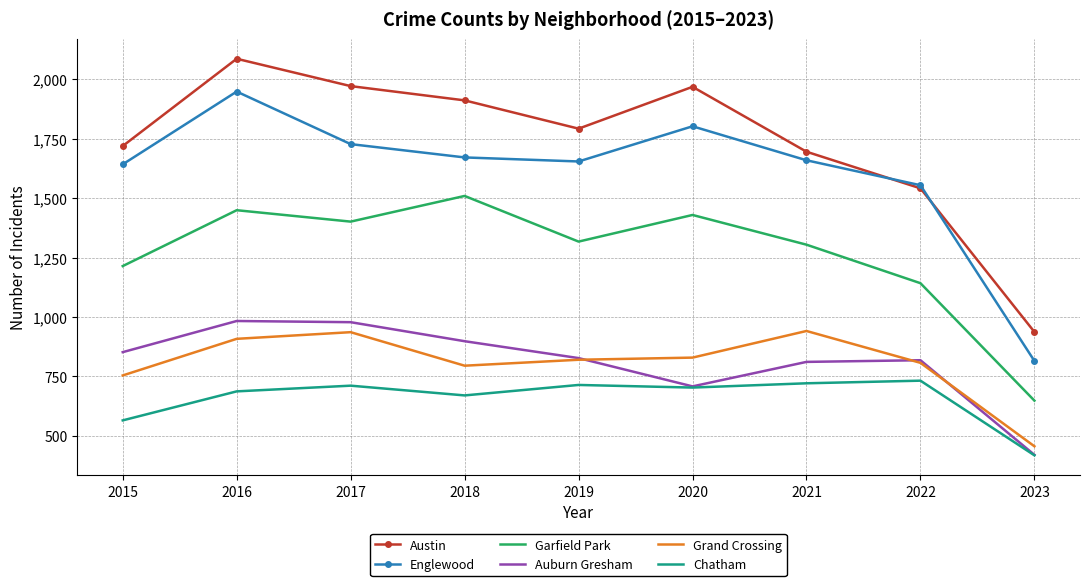

True or false: Grand Crossing has a value of 820 at 2019.

True